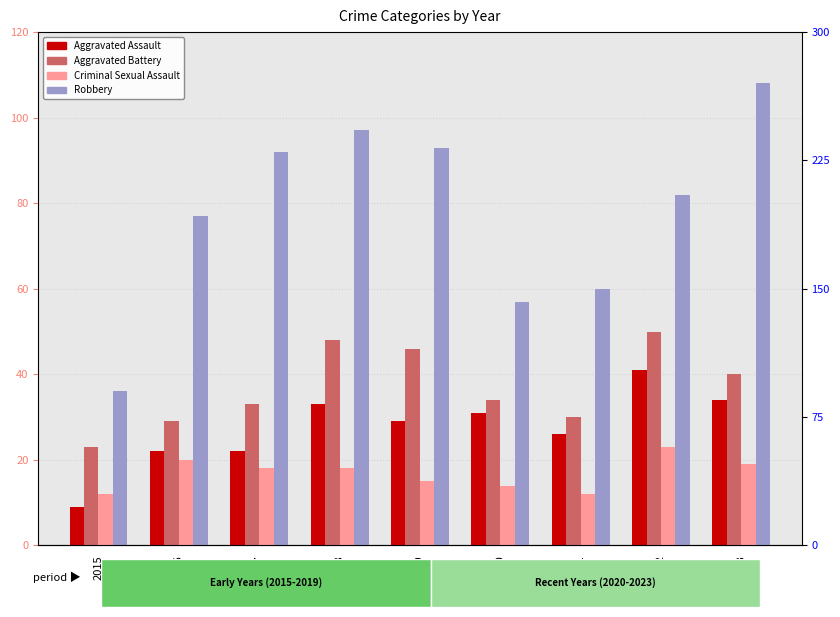

Which series has the largest range (max minus min)?

Robbery